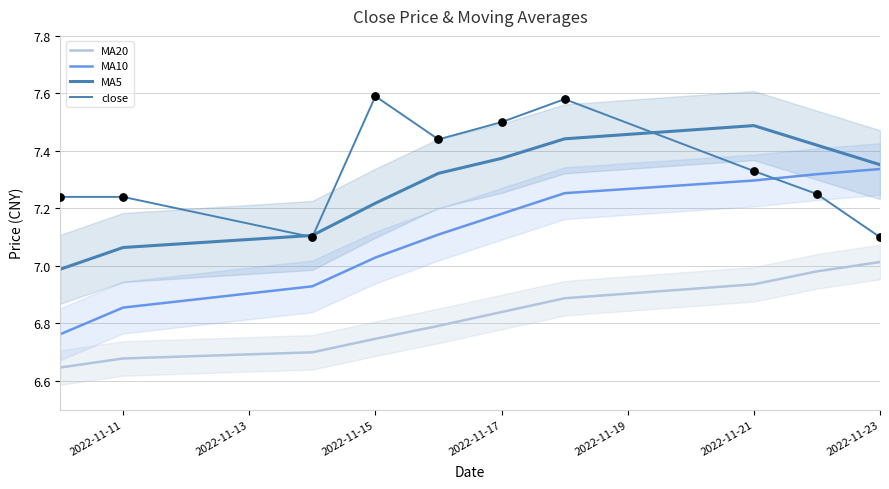

At how many categories does at least one series exceed 7?

10